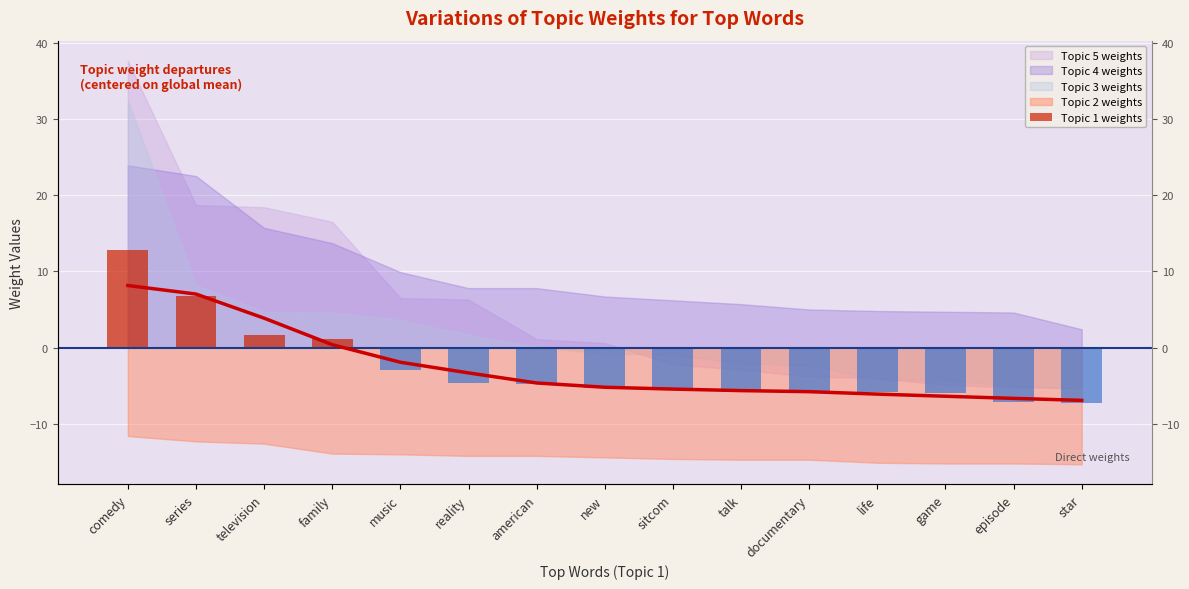

What is the change in value from comedy to reality?

-17.4